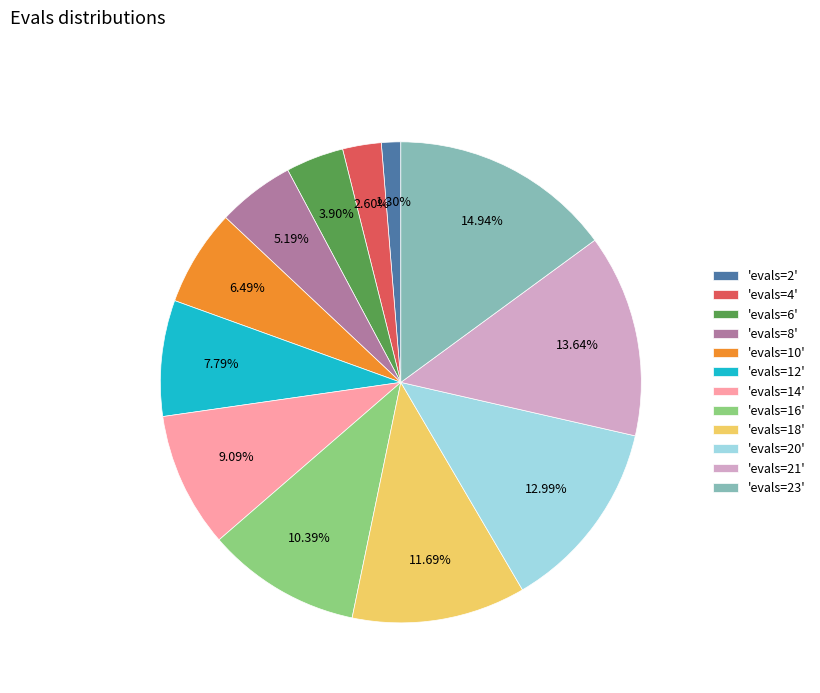

Between 'evals=20' and 'evals=16', which is larger?

'evals=20'